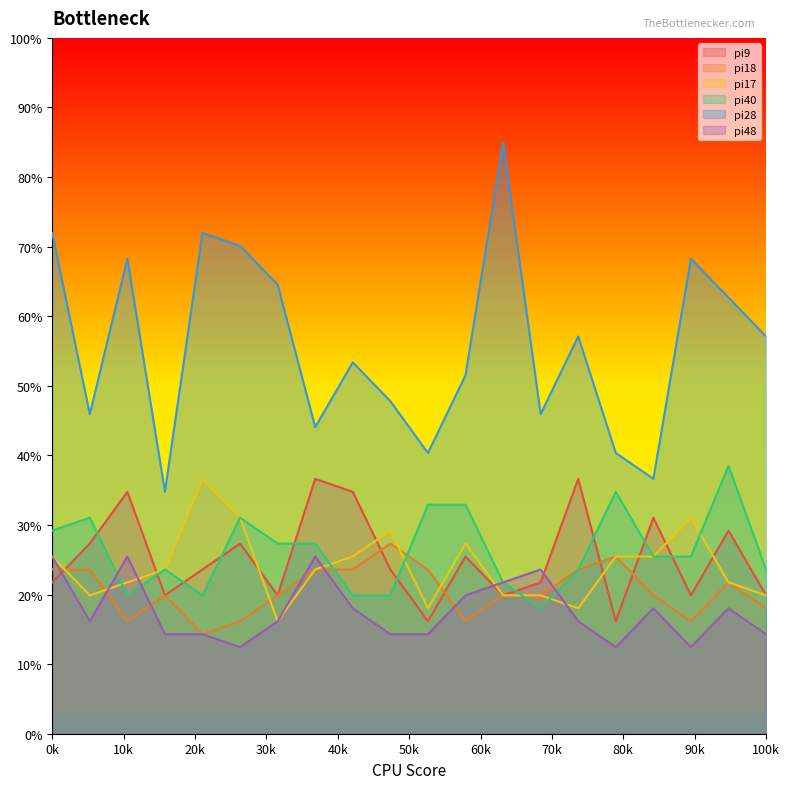

What is the minimum value for pi28?

34.8